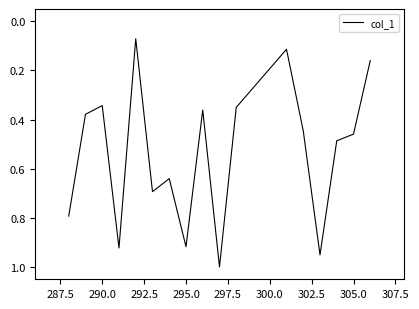

What is the greatest value displayed?

1.0